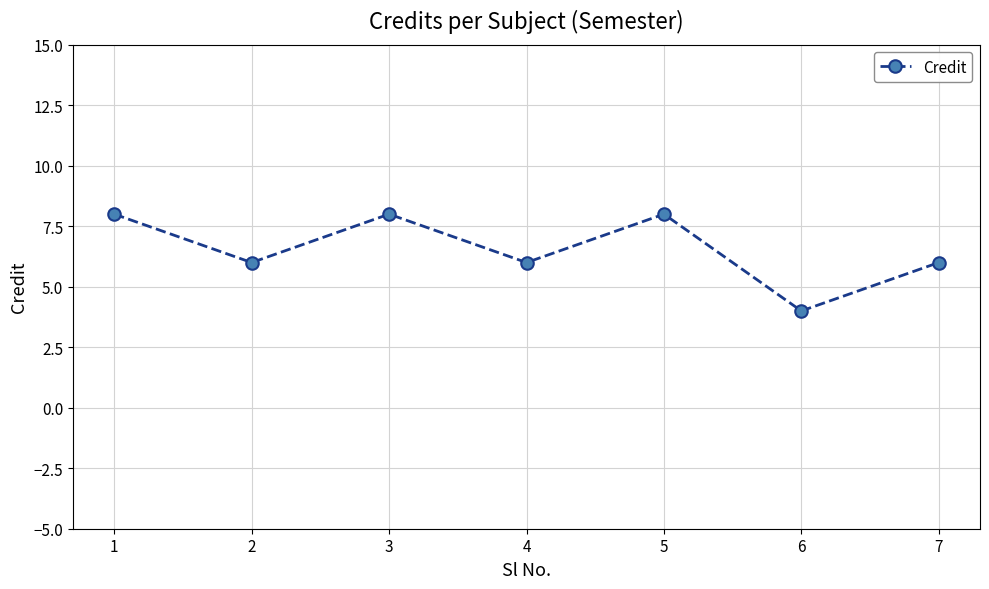

Count the number of categories in the chart.

7